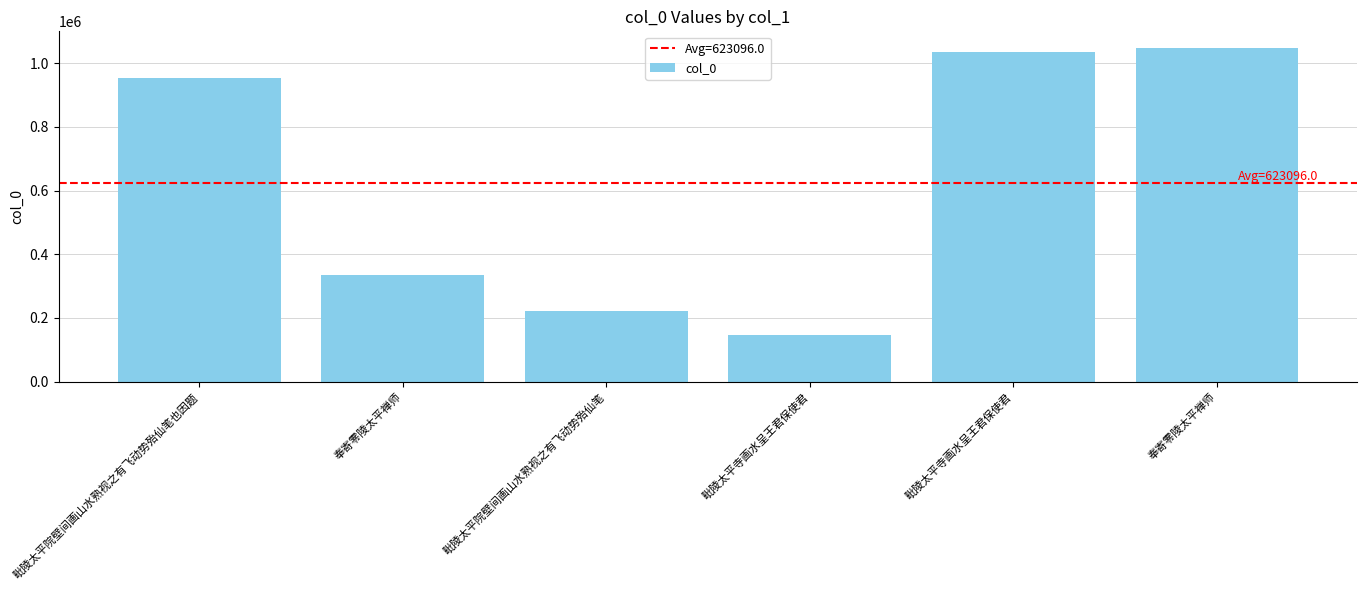

Where does the data first go above 953040?

毗陵太平寺画水呈王君保使君